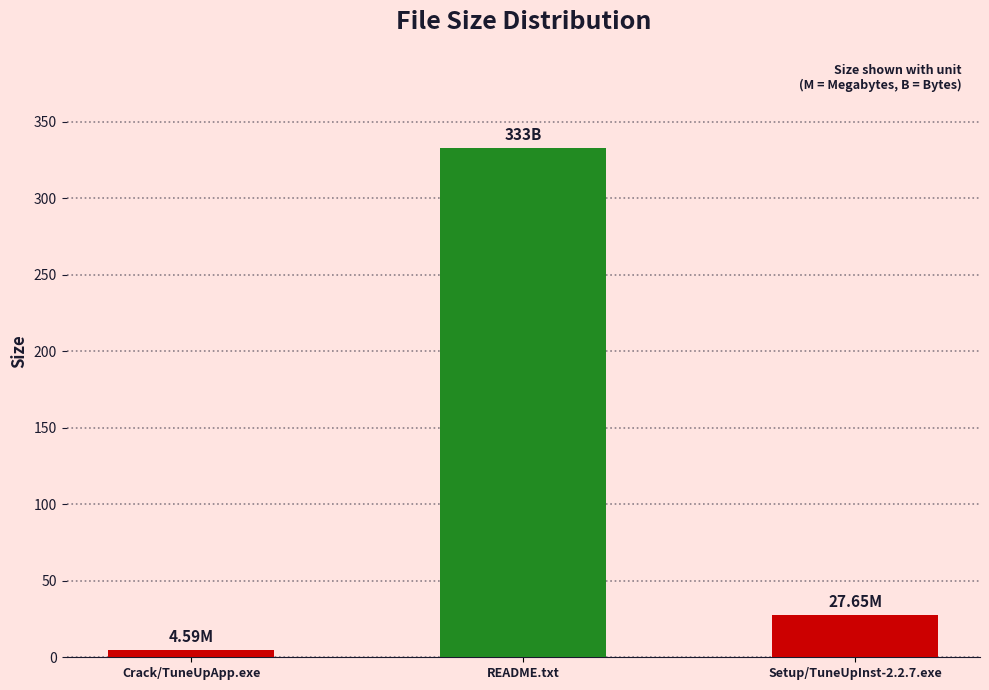

How many categories are shown in the chart?

3